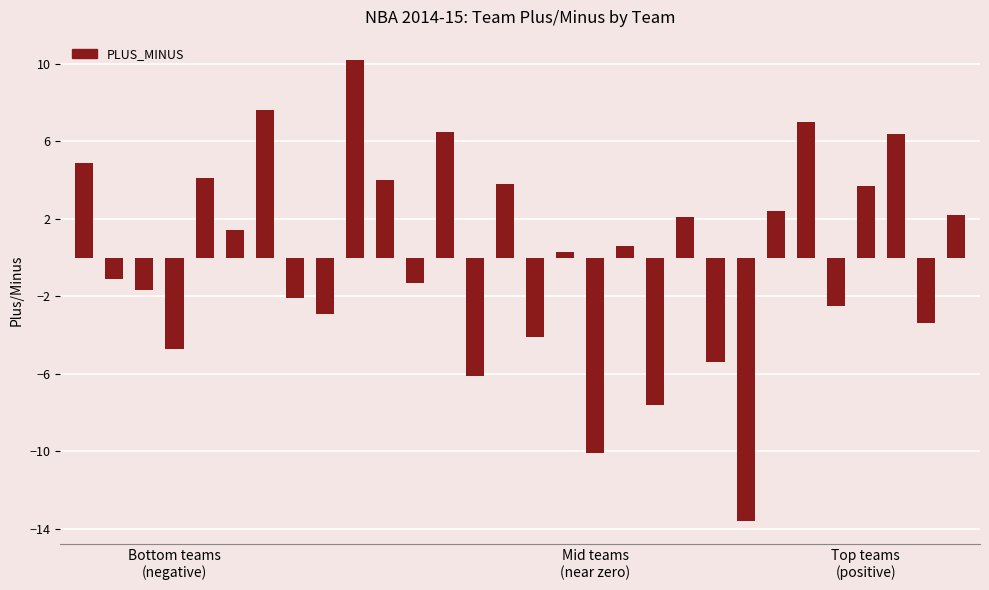

At which category does the chart reach its minimum across all series?

22